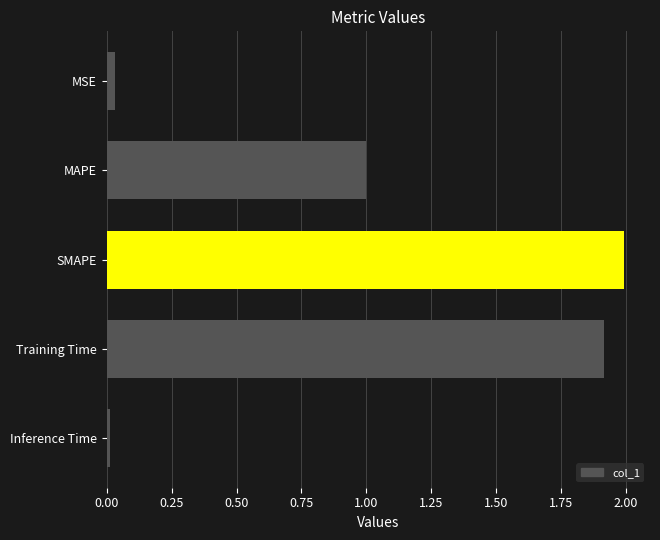

What is the label of the 2nd bar from the top?

MAPE